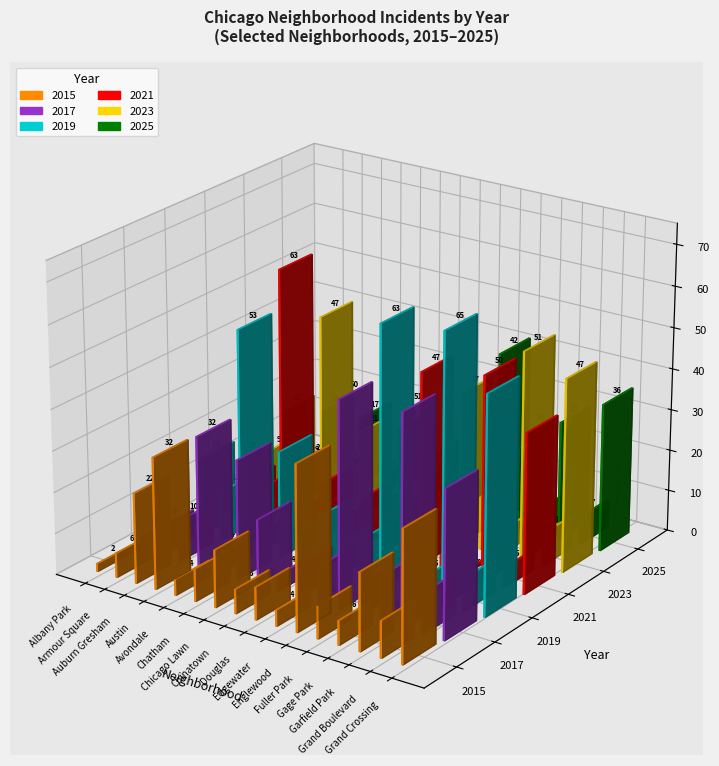

The 2015 series shows 5 at Auburn Gresham. True or false?

False